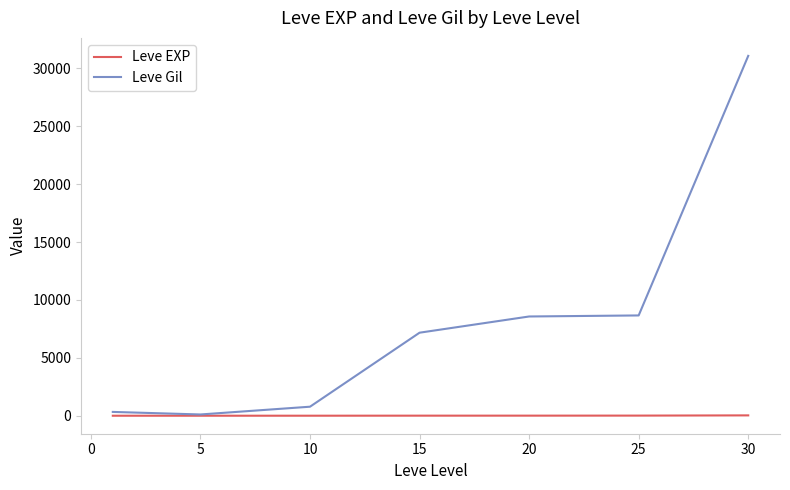

Which series has the largest total across all categories?

Leve Gil